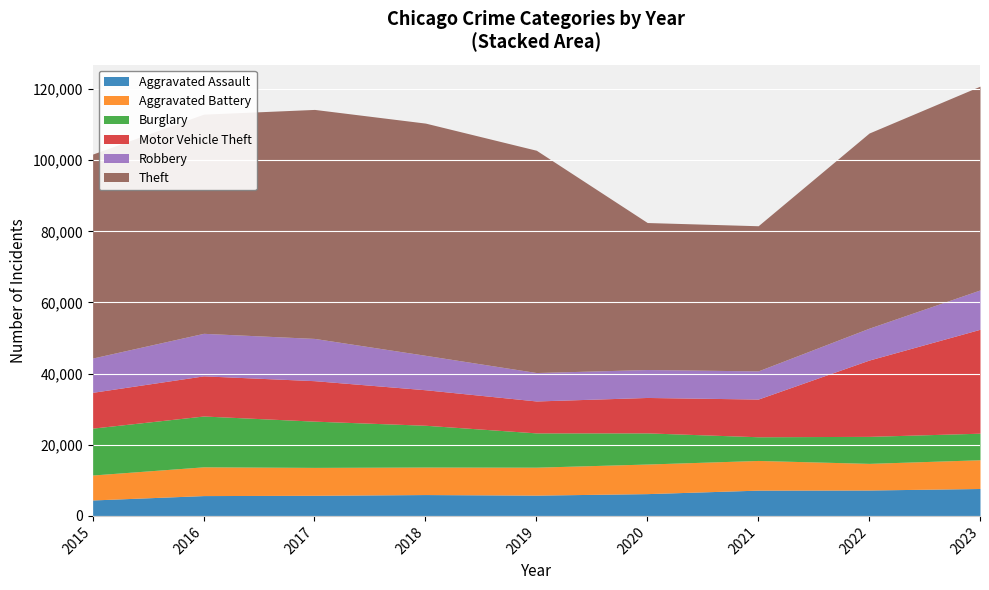

How many data points does each series have?

9